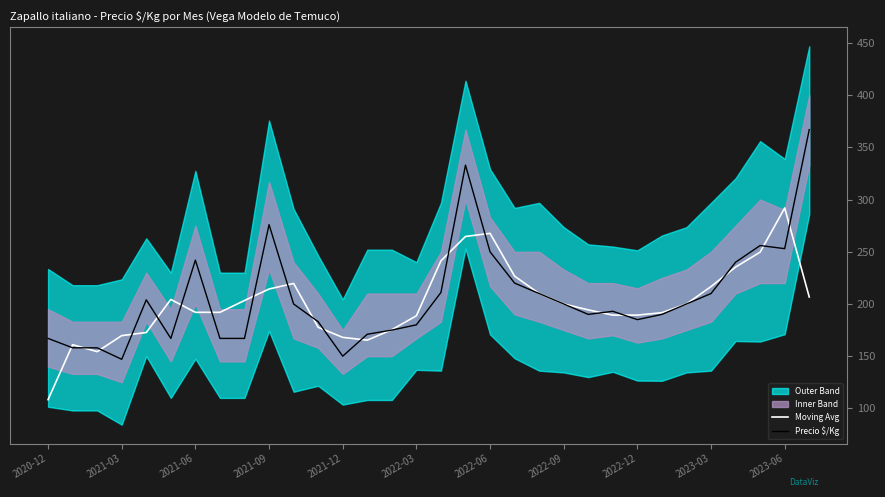

What is the value of the Precio $/Kg point at the 11th from the left?

200.0